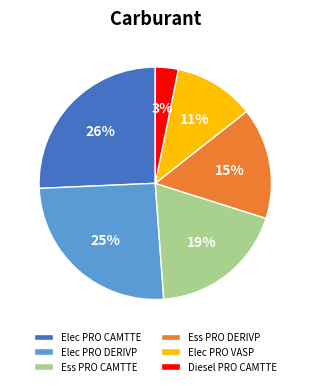

Which has a higher value, Elec PRO CAMTTE or Ess PRO CAMTTE?

Elec PRO CAMTTE